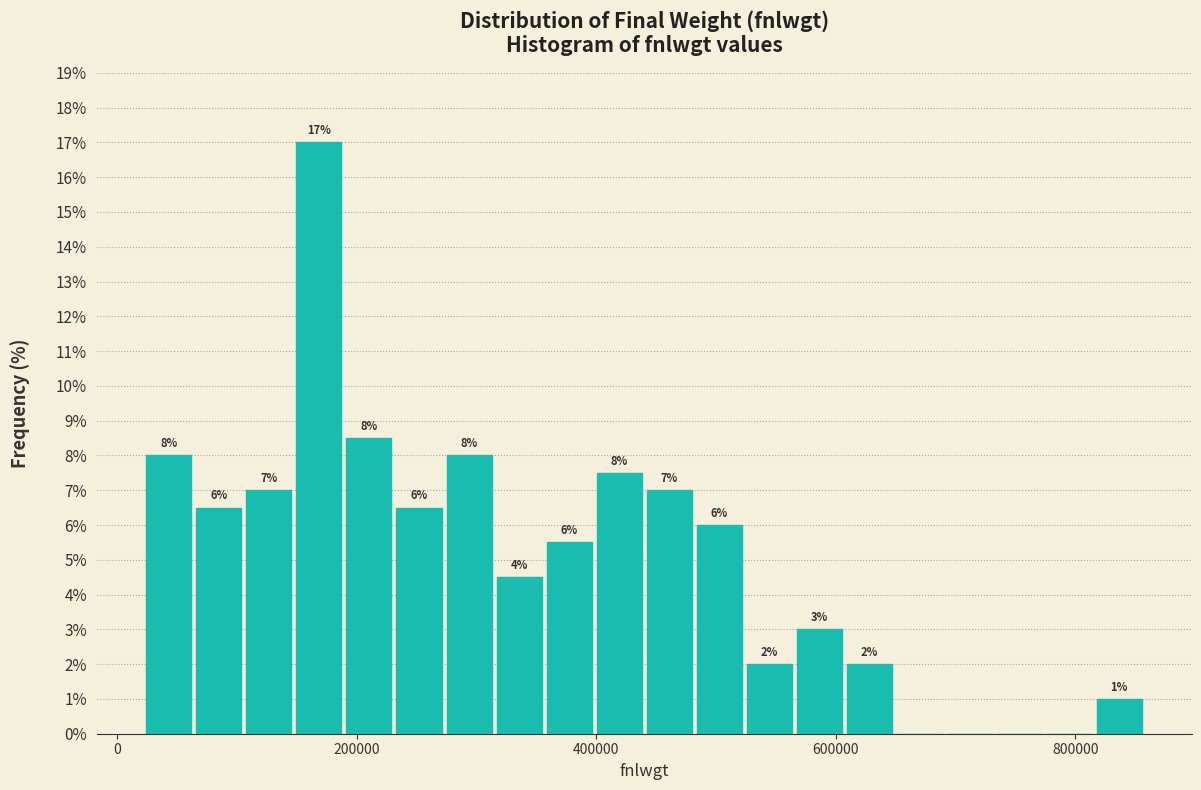

Around what value on the x-axis is the tallest bar? Give the approximate position of its centre, as read against the axis.

160000